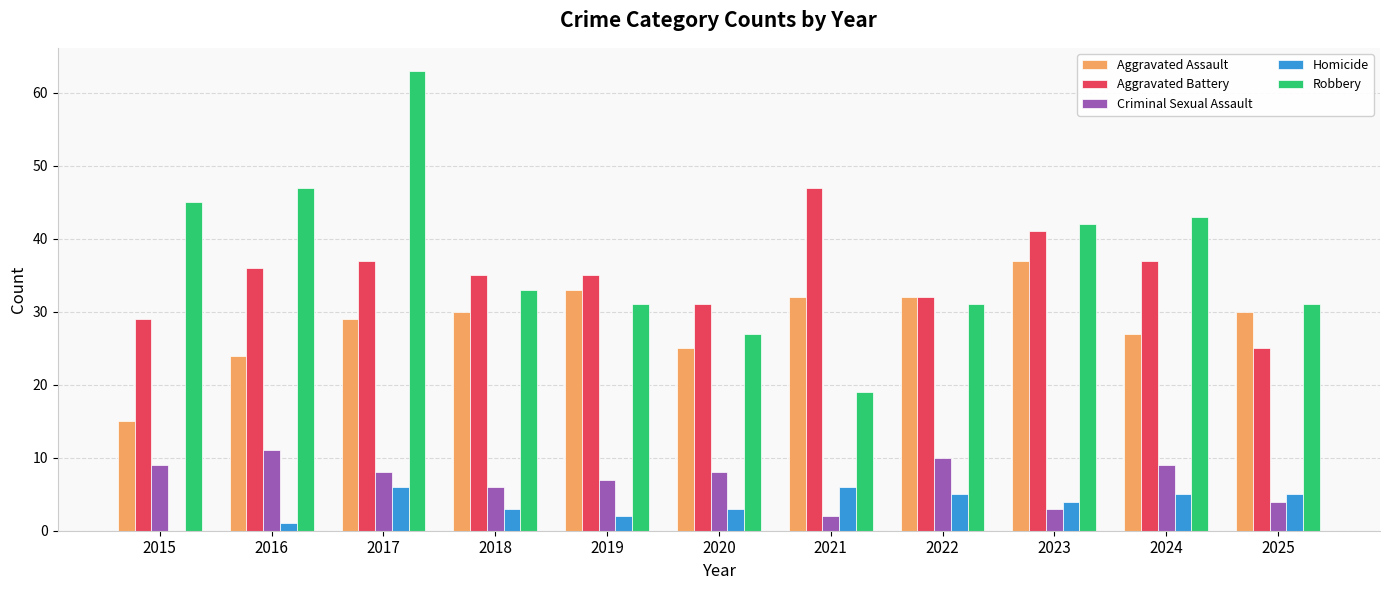

What is the sum of the Robbery values at 2018 and 2022?

64